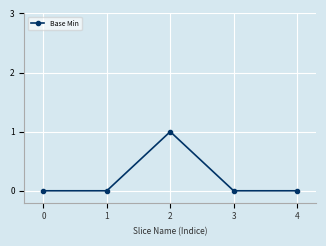

How many lines are shown in the chart?

1